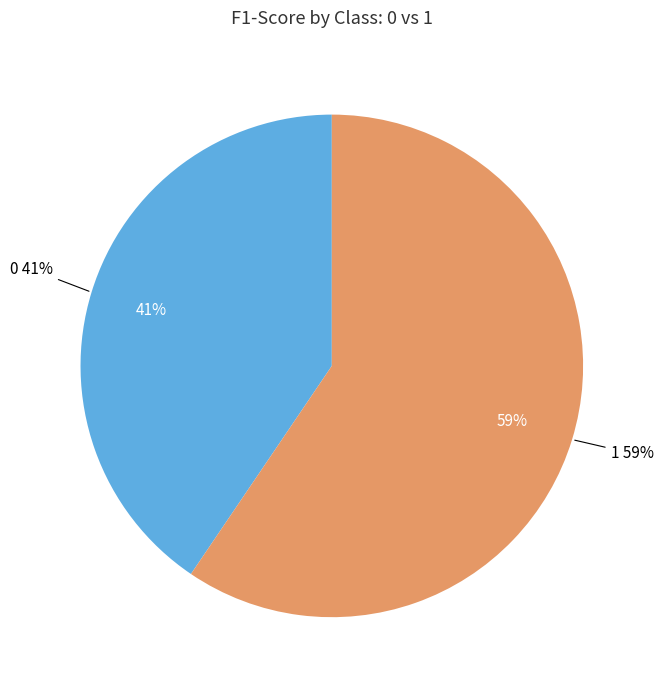

Rank the categories by value from lowest to highest.

0, 1